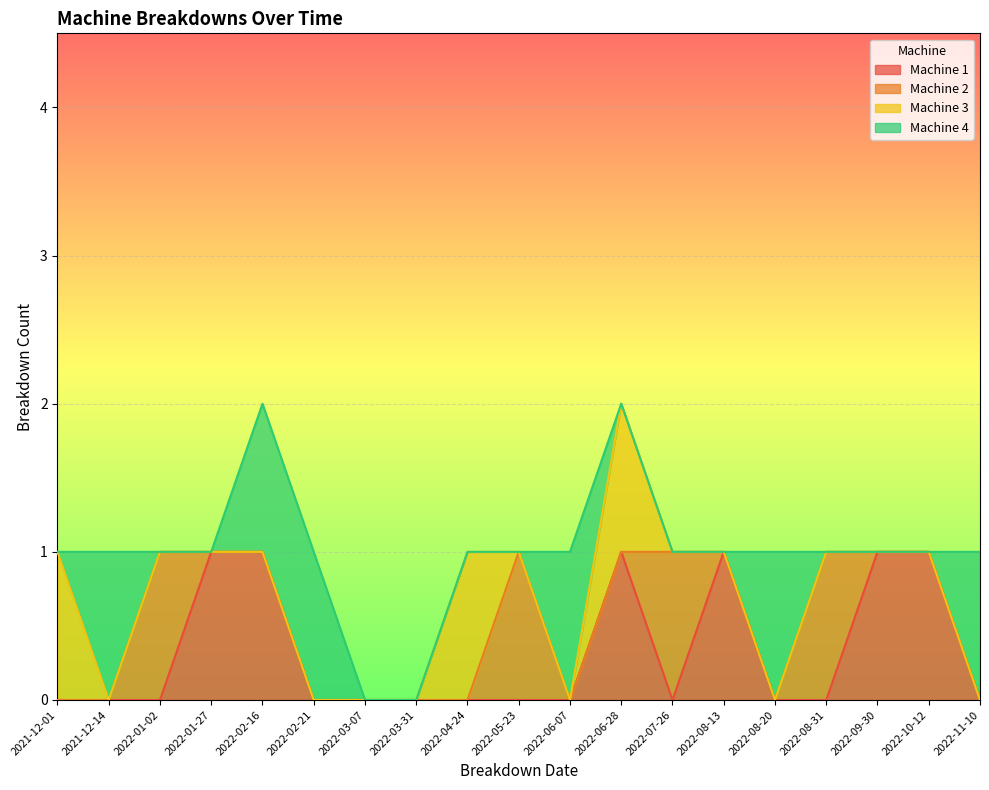

The Machine 1 series shows 0 at 2022-01-02. True or false?

True